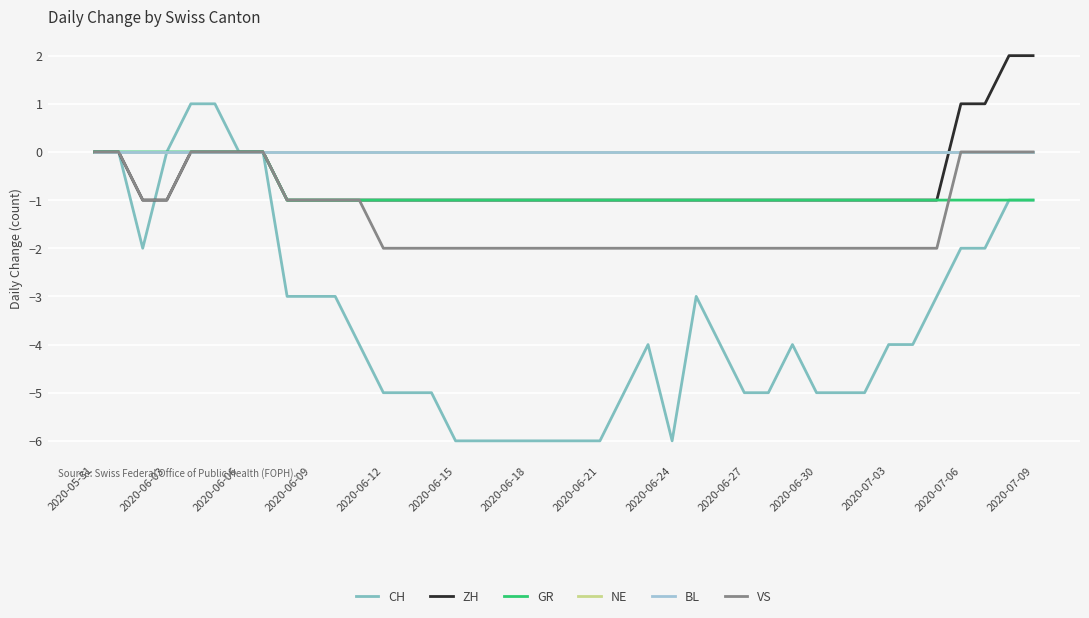

Is this an area chart (filled region under the line)?

No